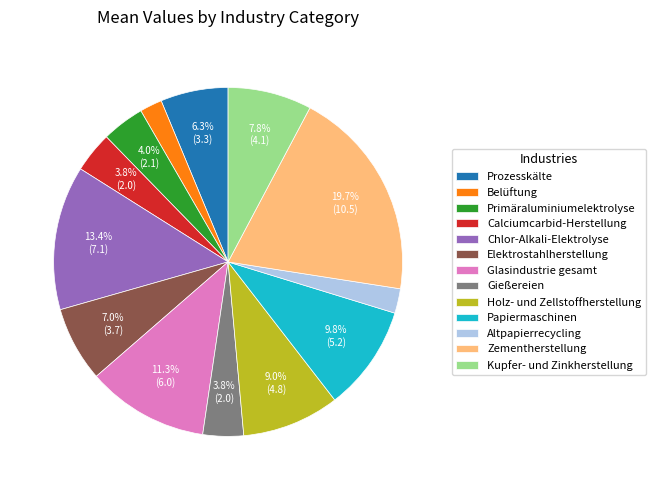

Which slice is the largest?

Zementherstellung